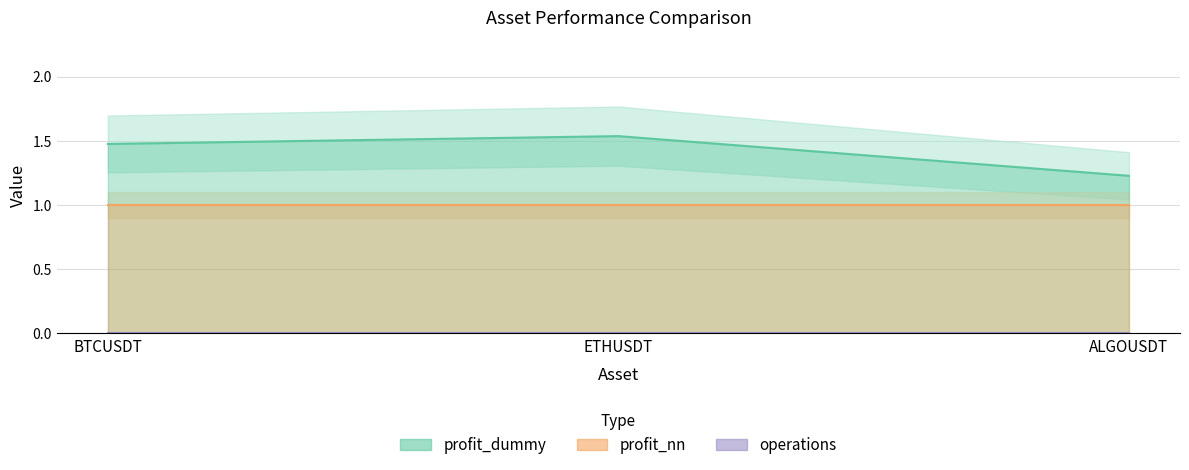

What is the difference between the highest and lowest values at BTCUSDT?

1.5